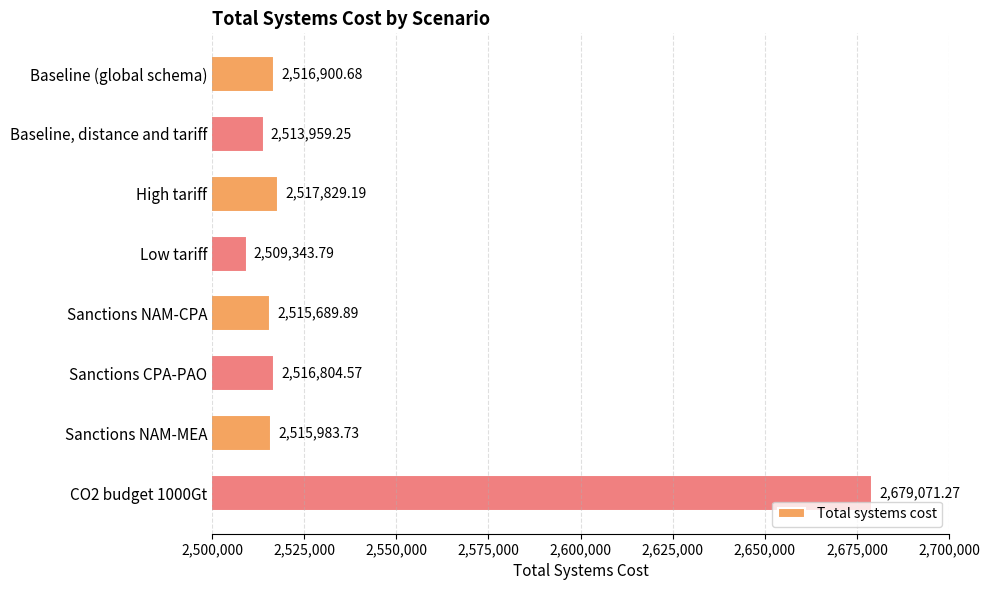

What is the label of the 8th bar from the bottom?

Baseline (global schema)